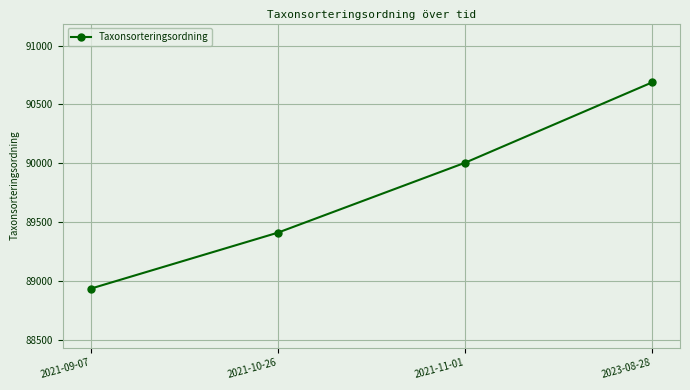

What is the average value?

89760